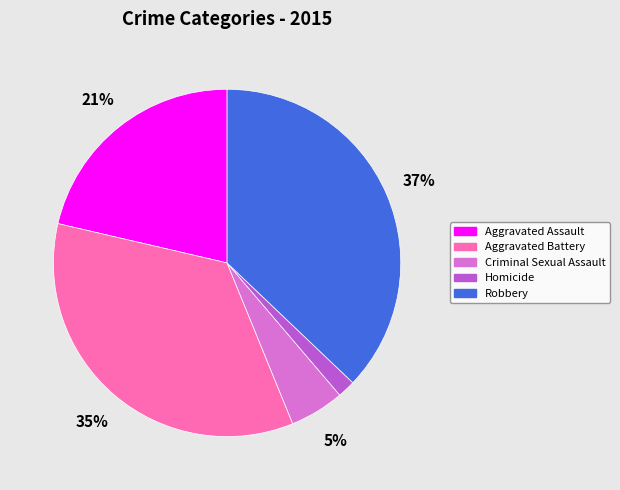

The Aggravated Assault slice represents 11% of the pie. True or false?

False